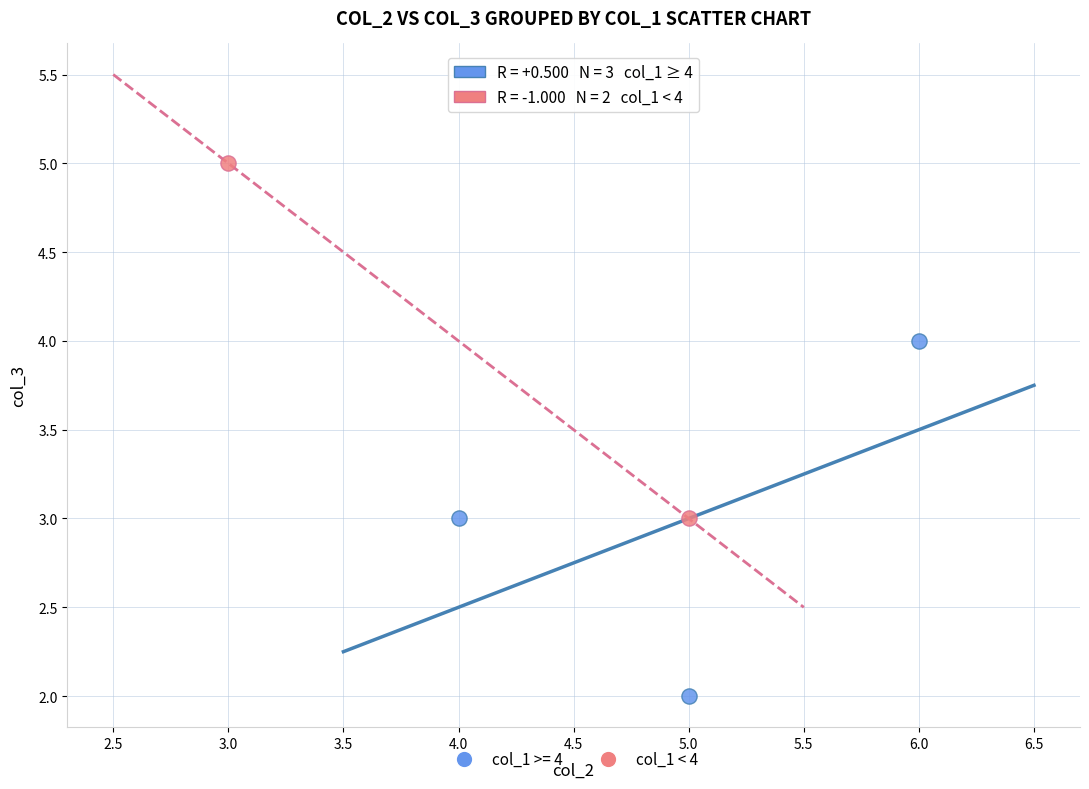

What are all the series names shown in the legend?

col_1 >= 4, col_1 < 4